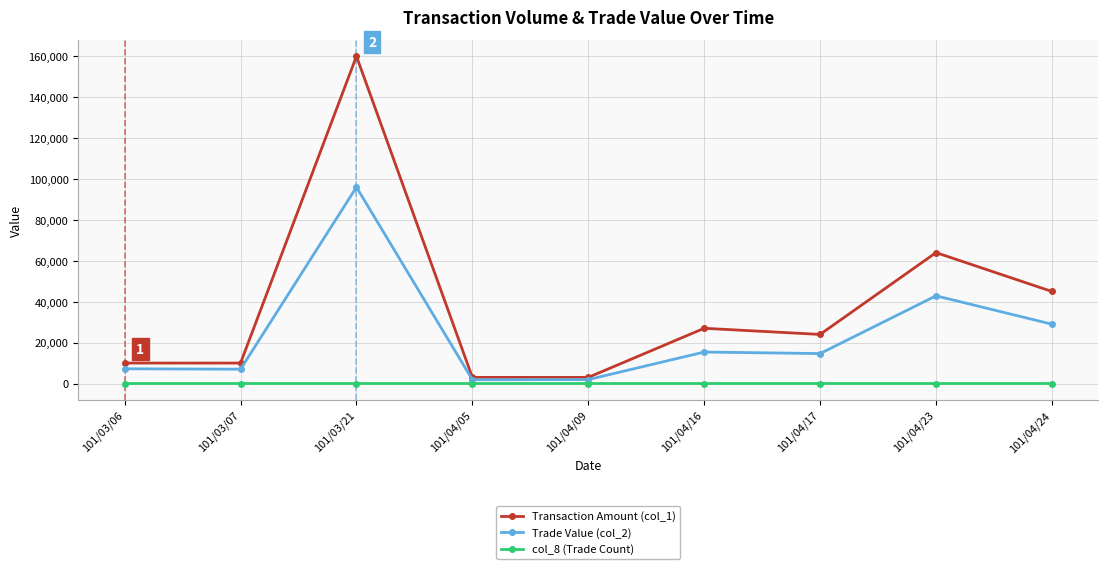

Does the chart display data point markers on the line(s)?

Yes